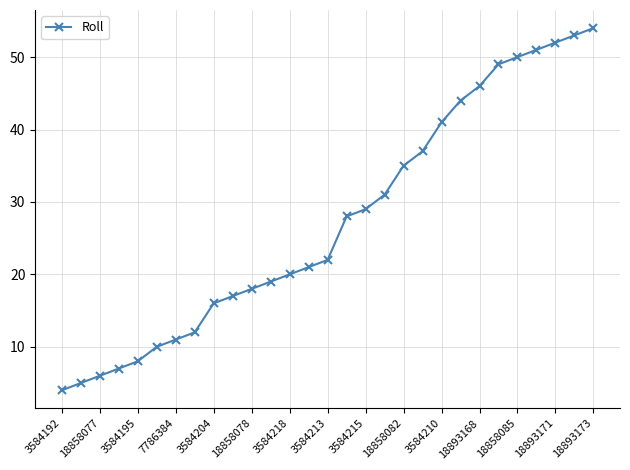

What is the value of the 25th point from the left?

50